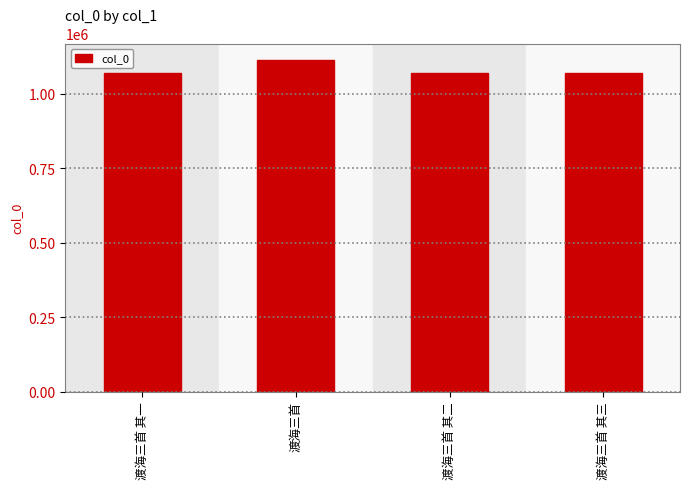

What is the label of the 1st bar from the left?

渡海三首 其一